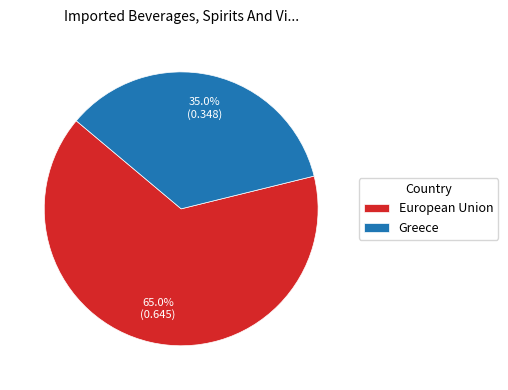

Which has a higher value, European Union or Greece?

European Union